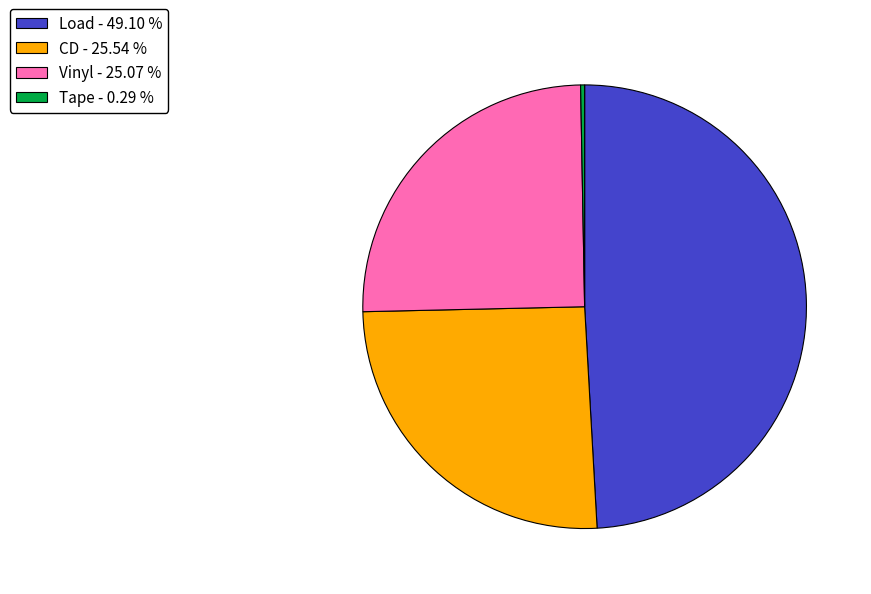

What is the largest slice in the pie chart?

Load